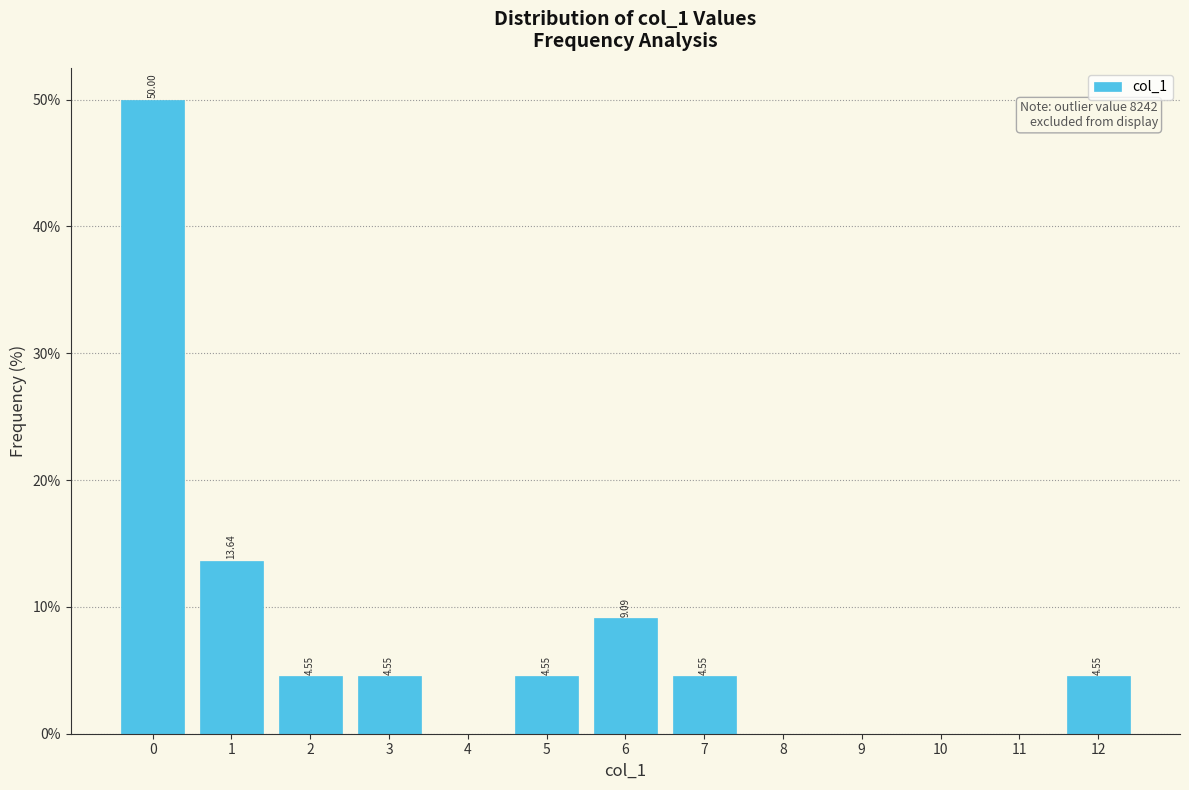

Over which range of the x-axis is the bar tallest?

-0.5 to 0.5